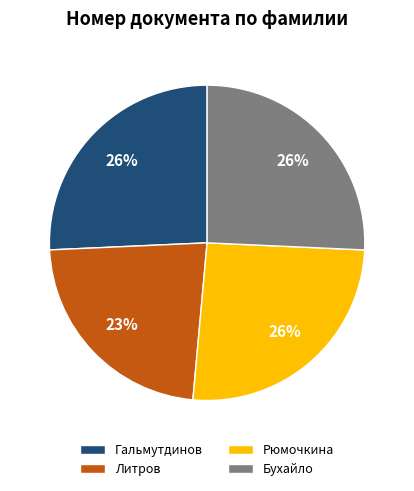

How many slices are in this pie chart?

4